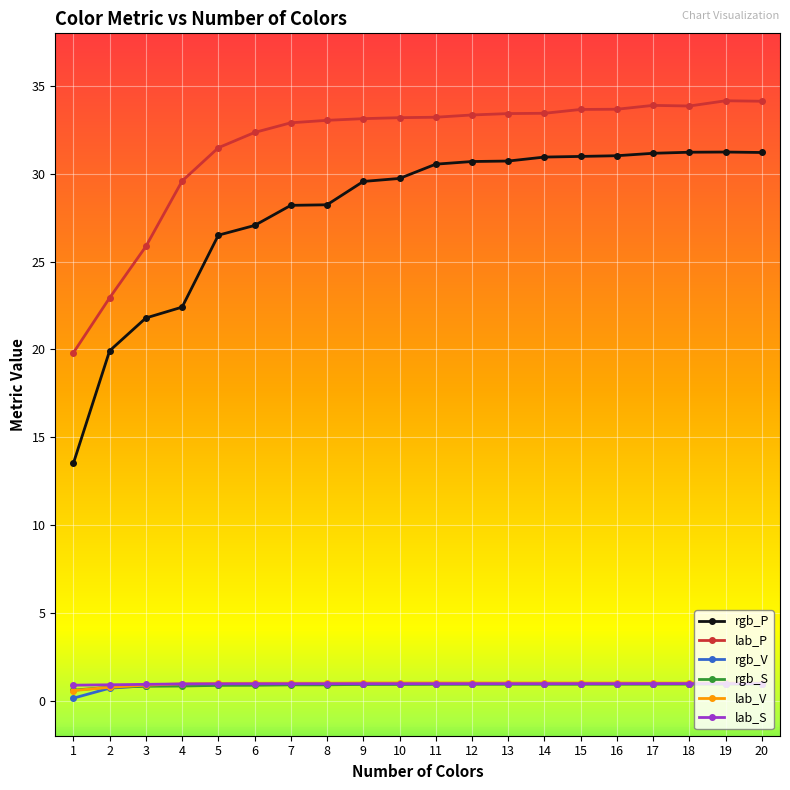

What is the value of the rgb_P point at the 4th from the left?

22.4